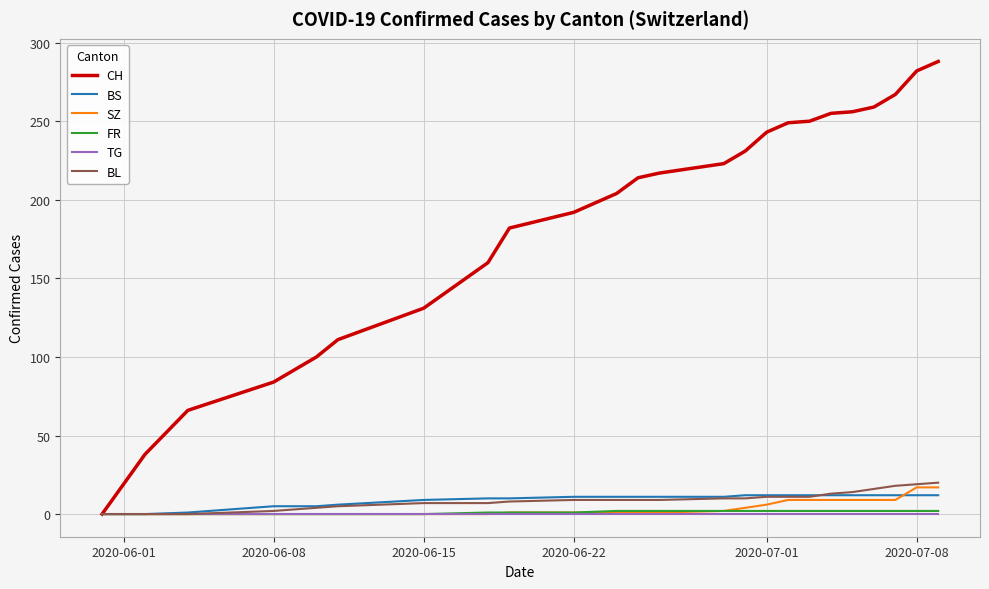

How many values in the BS series are below 11?

9